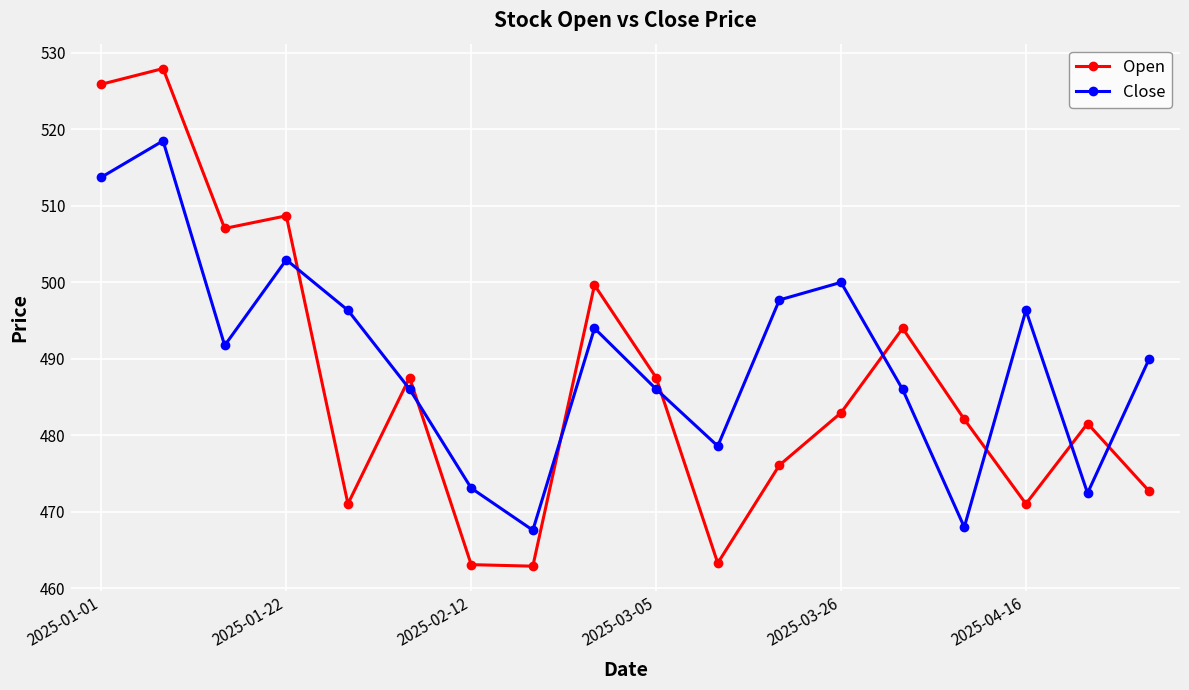

What is the difference between the second highest and minimum values in the Open series?

63.0